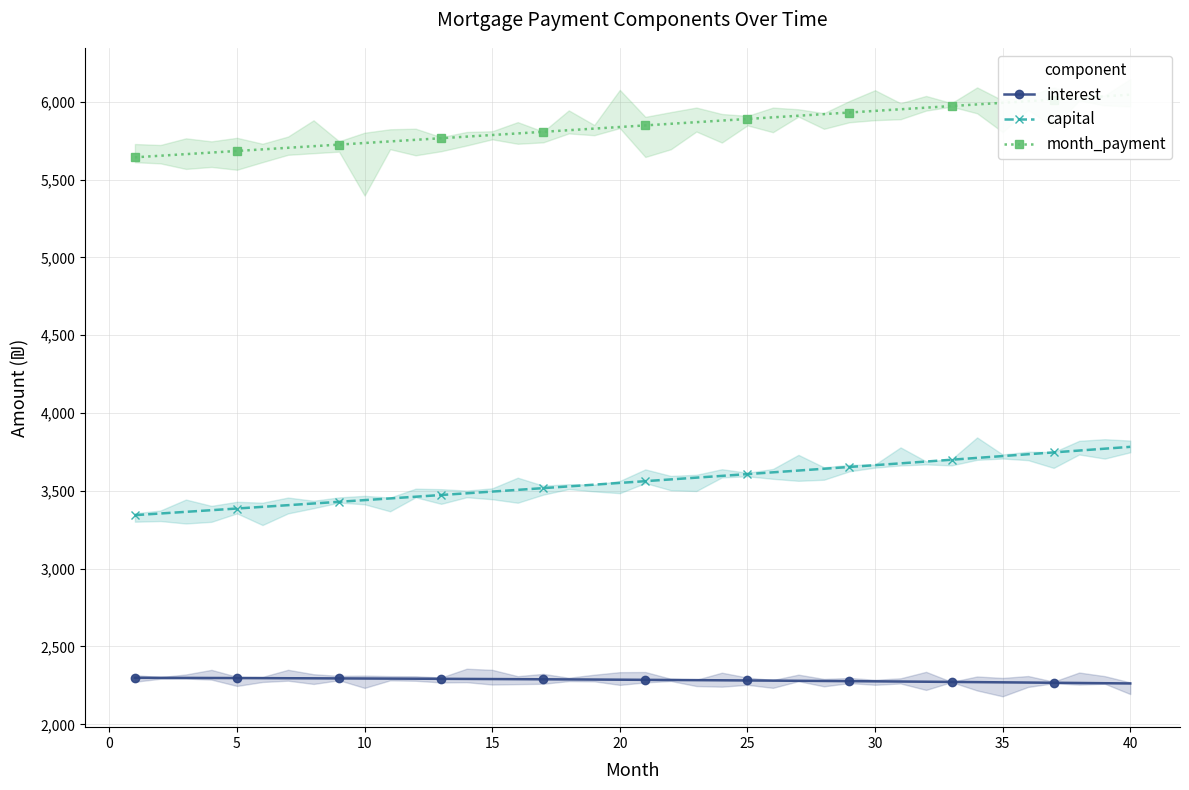

True or false: capital and interest cross at least once.

False